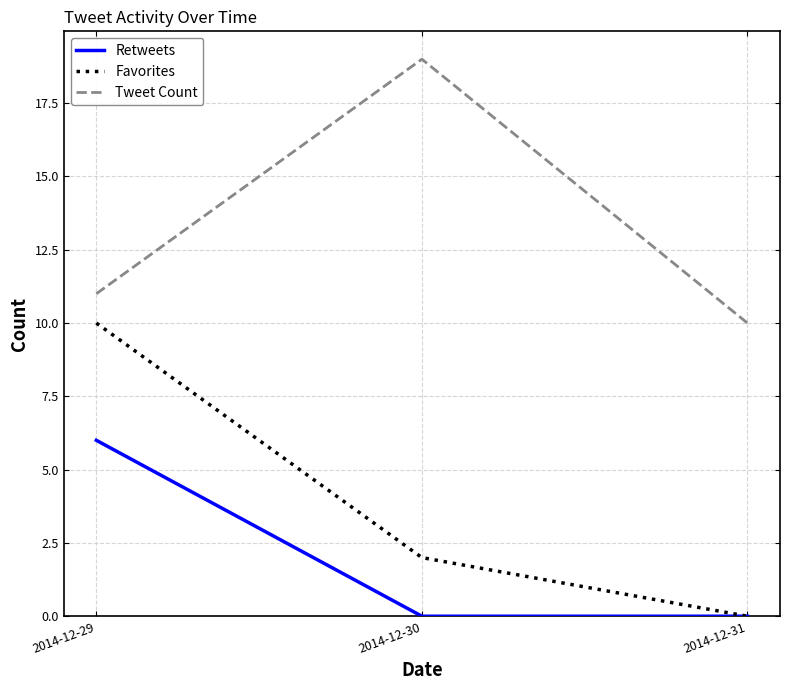

At which label is Tweet Count closest to 14?

2014-12-29